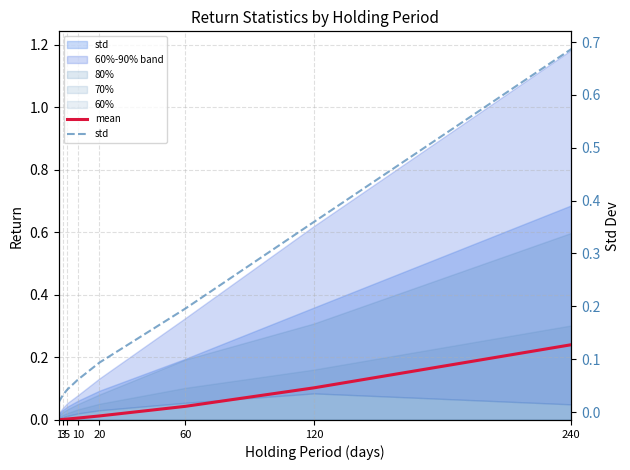

What is the maximum value shown in the chart?

0.7